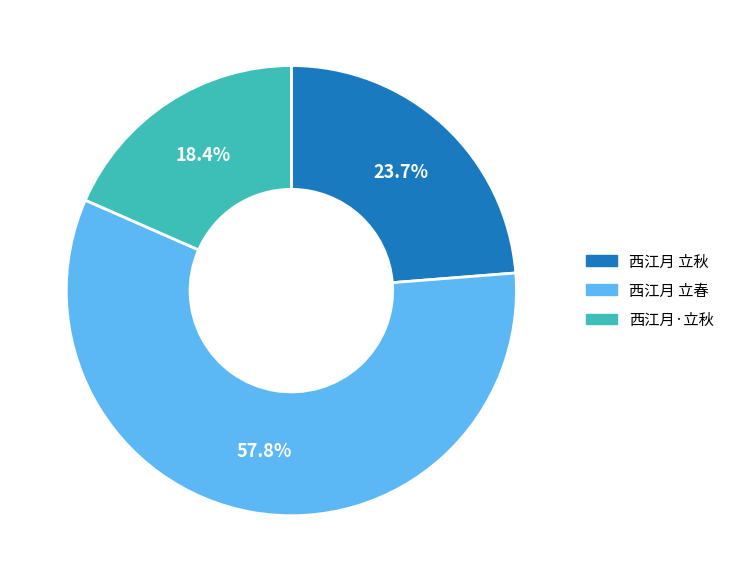

Between 西江月·立秋 and 西江月 立春, which is larger?

西江月 立春